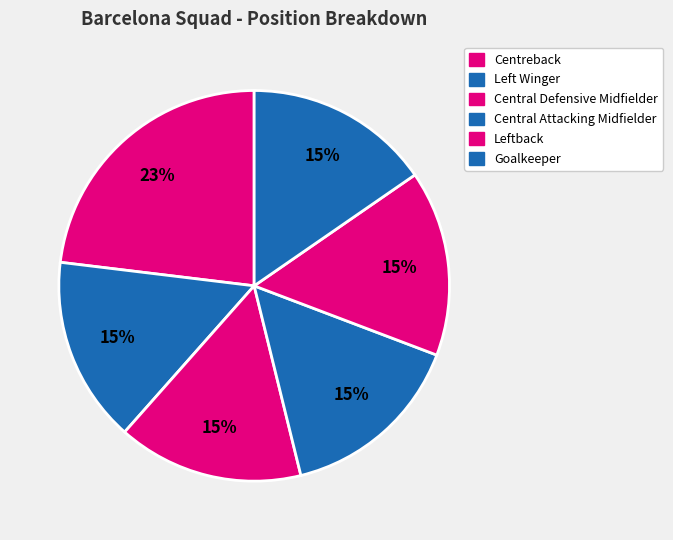

How many segments does this pie chart have?

6